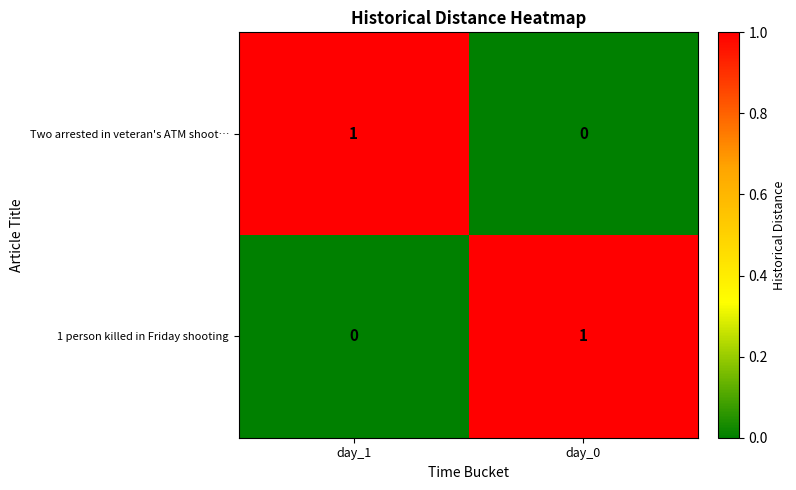

Rank the series at day_1 from lowest to highest value.

1 person killed in Friday shooting, Two arrested in veteran's ATM shoot…